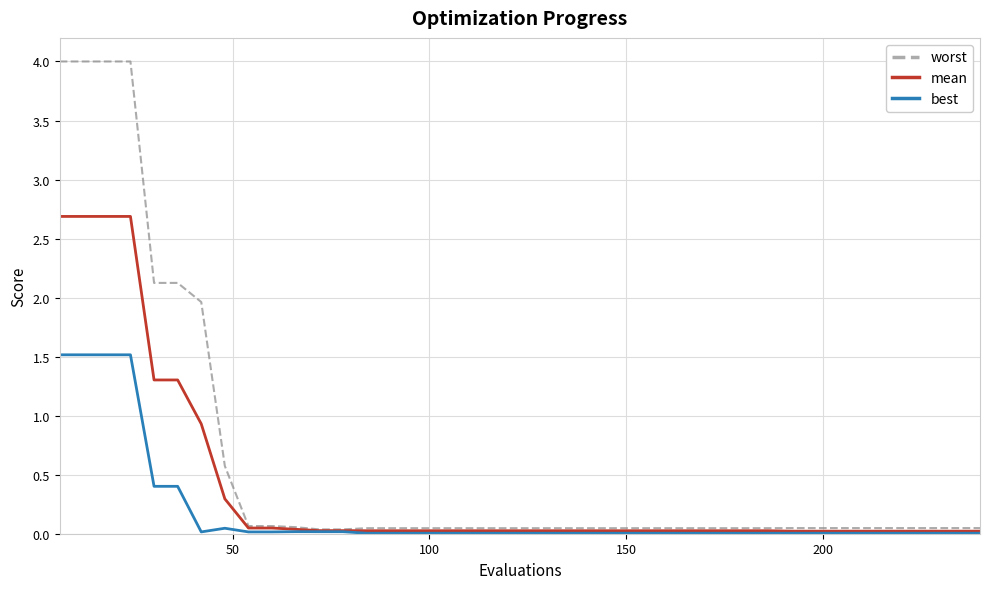

What is the maximum value for best?

1.5